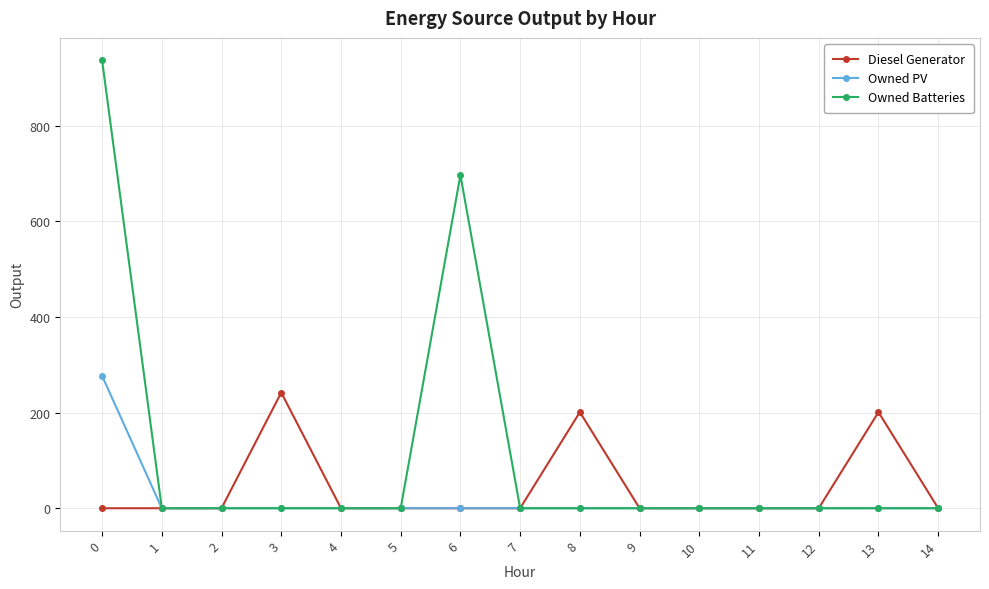

Rank the series by their maximum value, from lowest to highest.

Diesel Generator, Owned PV, Owned Batteries